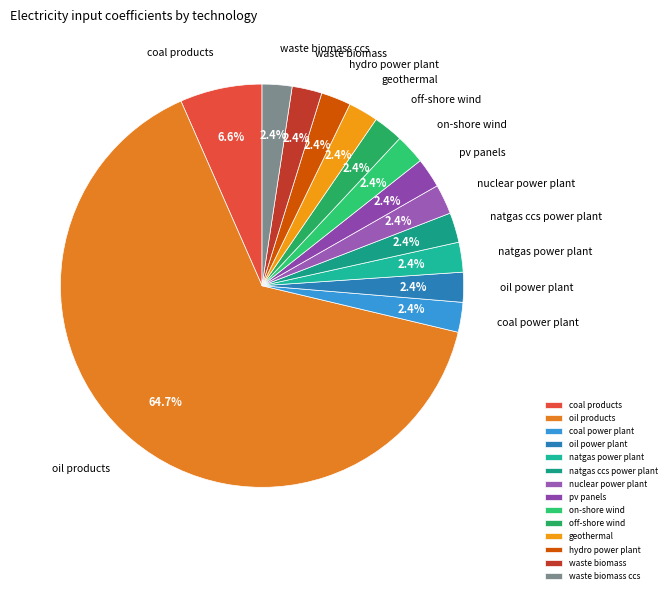

True or false: coal power plant accounts for 9% of the total.

False